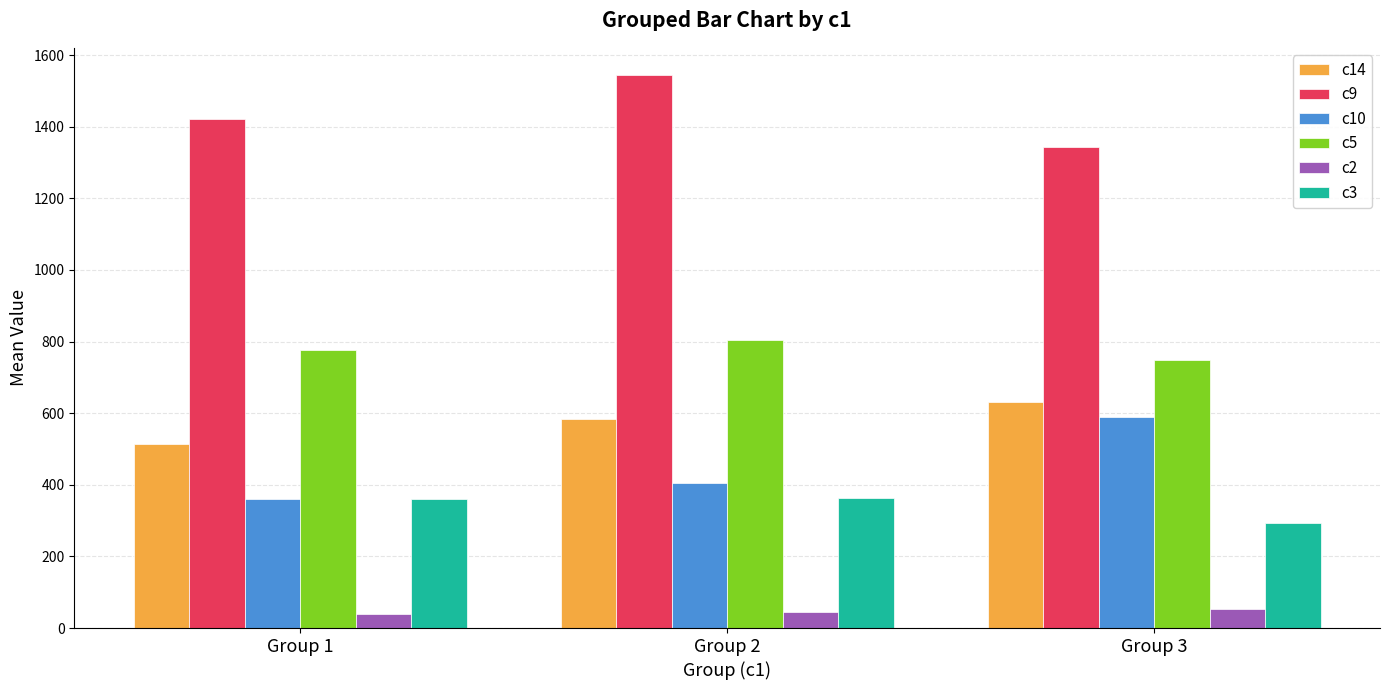

The c2 series shows 39.4 at Group 1. True or false?

True